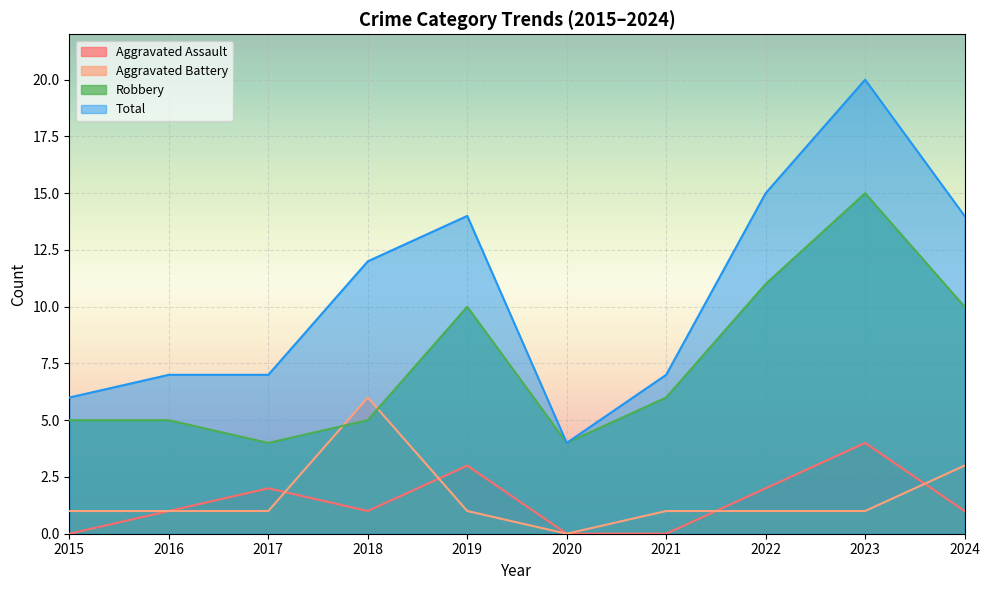

Reading right to left, list all the values displayed in this chart.

Aggravated Assault: 1	4	2	0	0	3	1	2	1	0
Aggravated Battery: 3	1	1	1	0	1	6	1	1	1
Robbery: 10	15	11	6	4	10	5	4	5	5
Total: 14	20	15	7	4	14	12	7	7	6